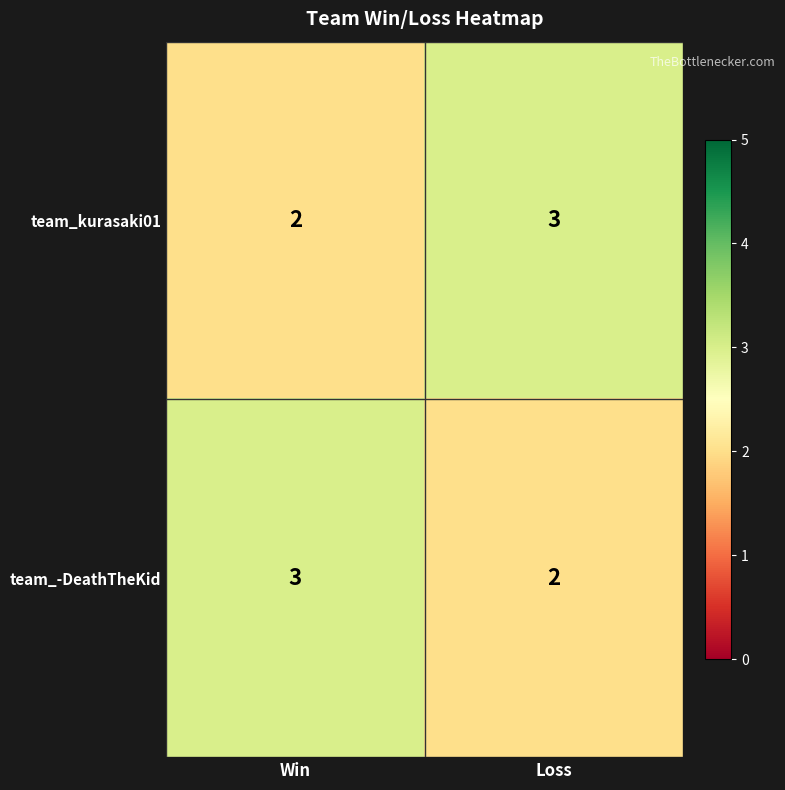

True or false: team_-DeathTheKid has a value of 3 at Win.

True